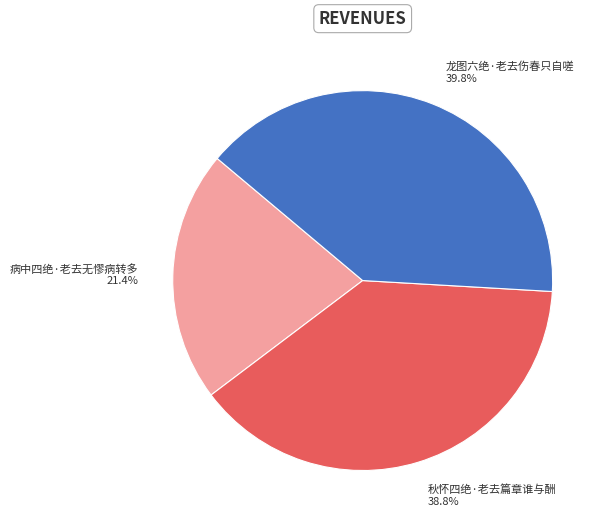

Count the number of slices in the pie.

3